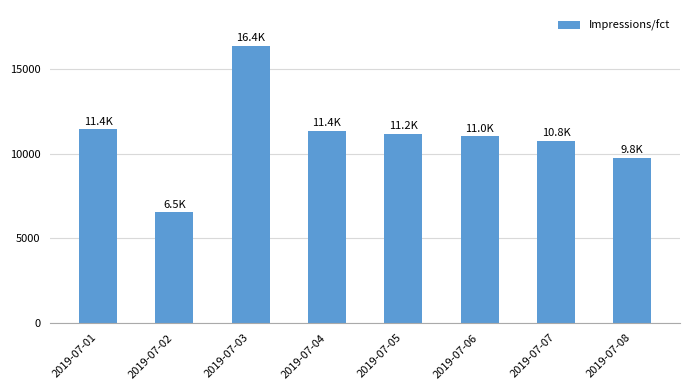

What is the value of the 4th bar from the left?

11356